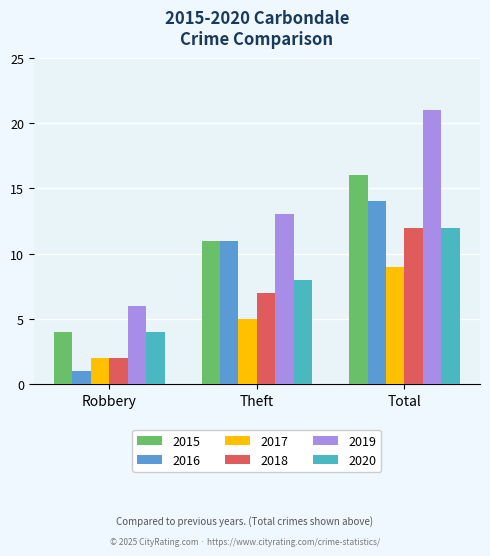

How many bars are there in total?

18